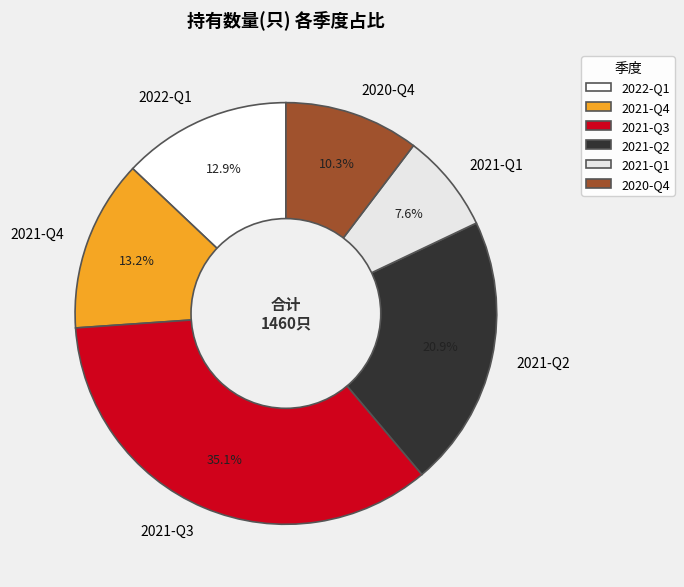

Is it true that 2021-Q4 is 13% of the pie?

True